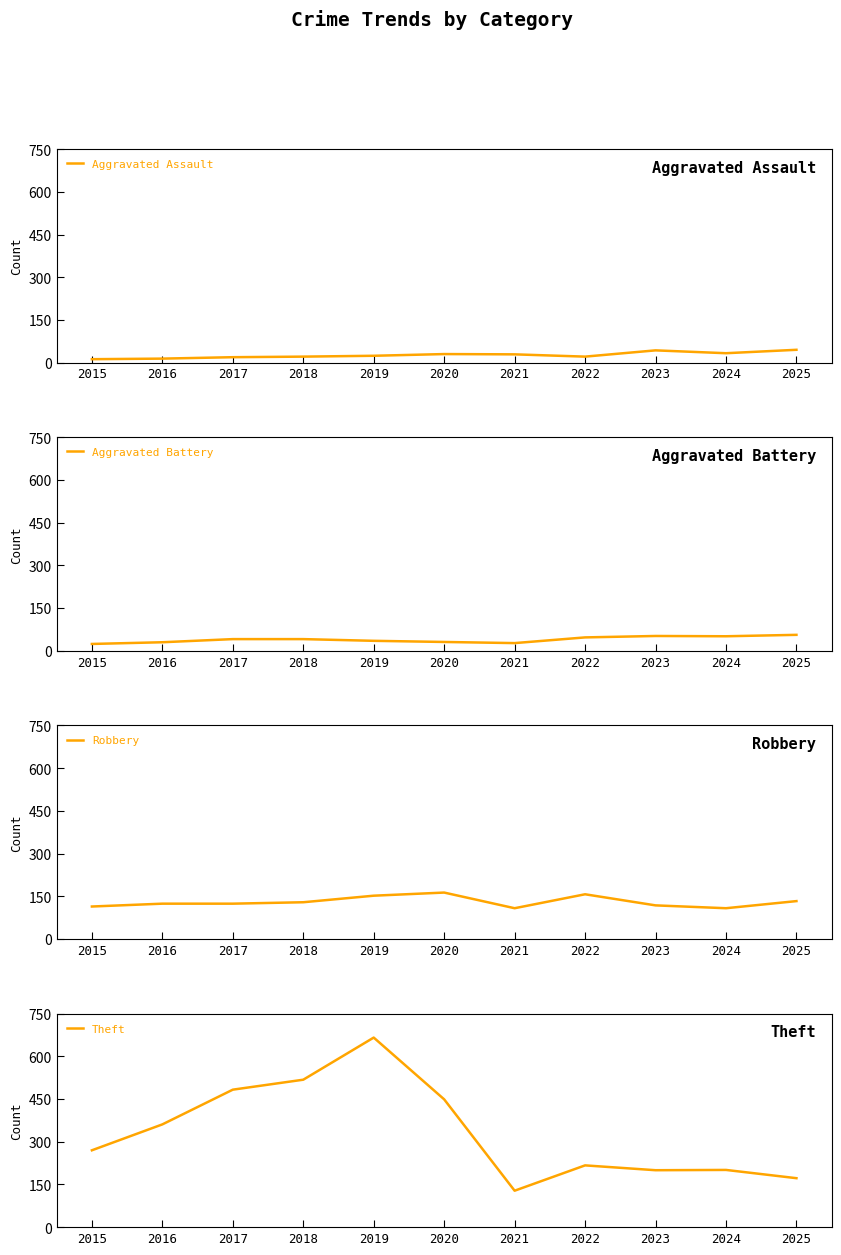

What is the difference between the Theft values at 2025 and 2022?

45